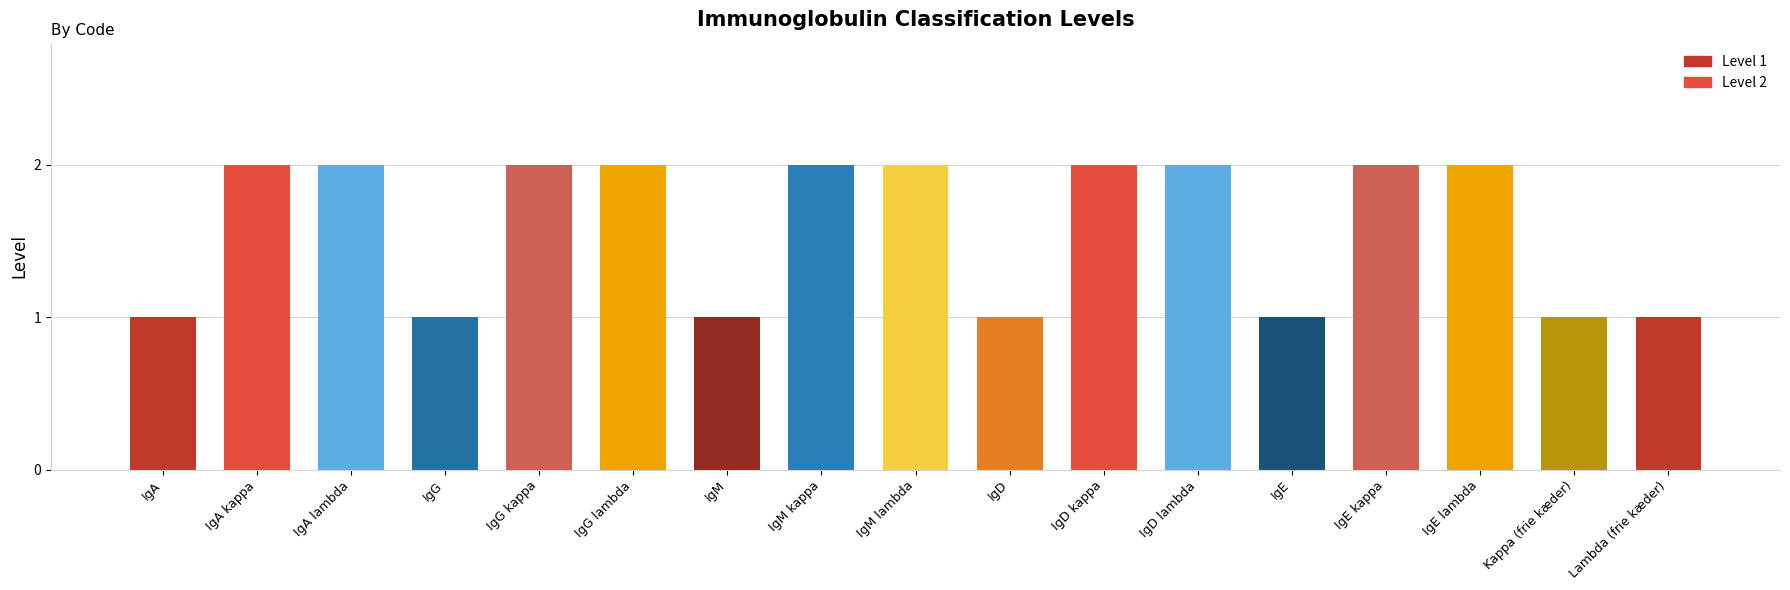

What is the average value?

2